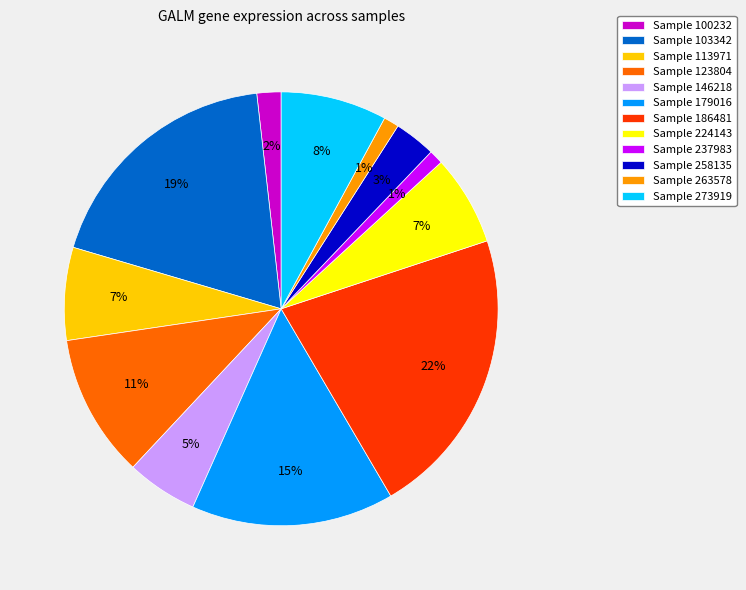

Do Sample 263578 and Sample 100232 together represent more than half of the pie?

No